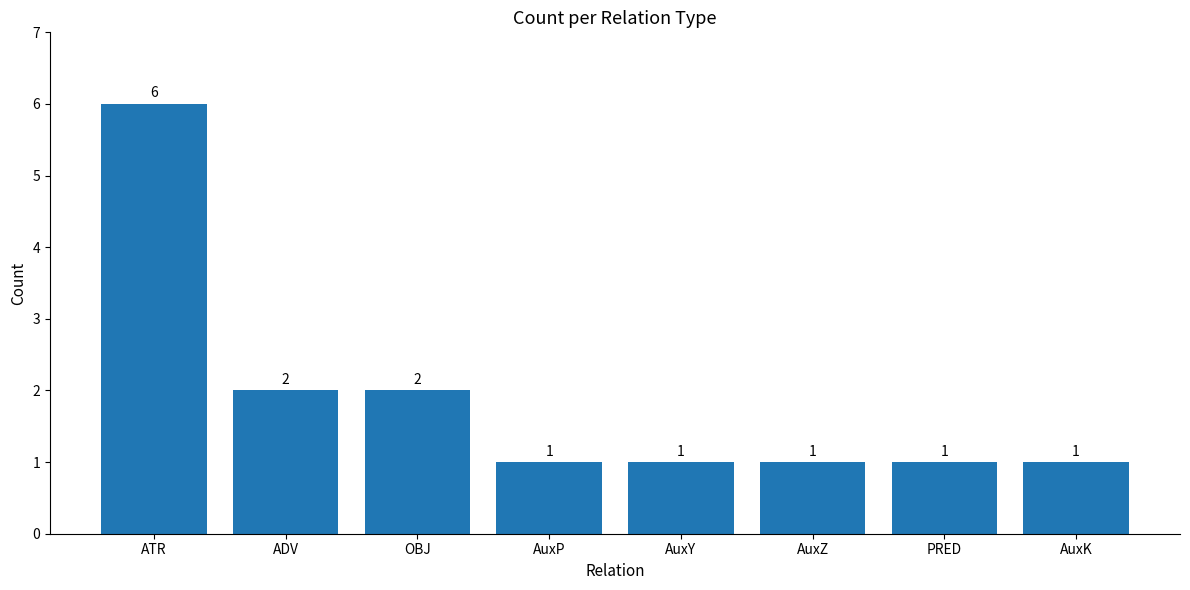

Approximately how many times larger is the value at AuxK compared to AuxY?

1.0